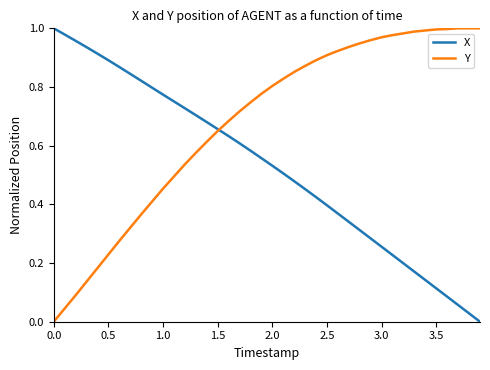

Which series has the largest total across all categories?

Y